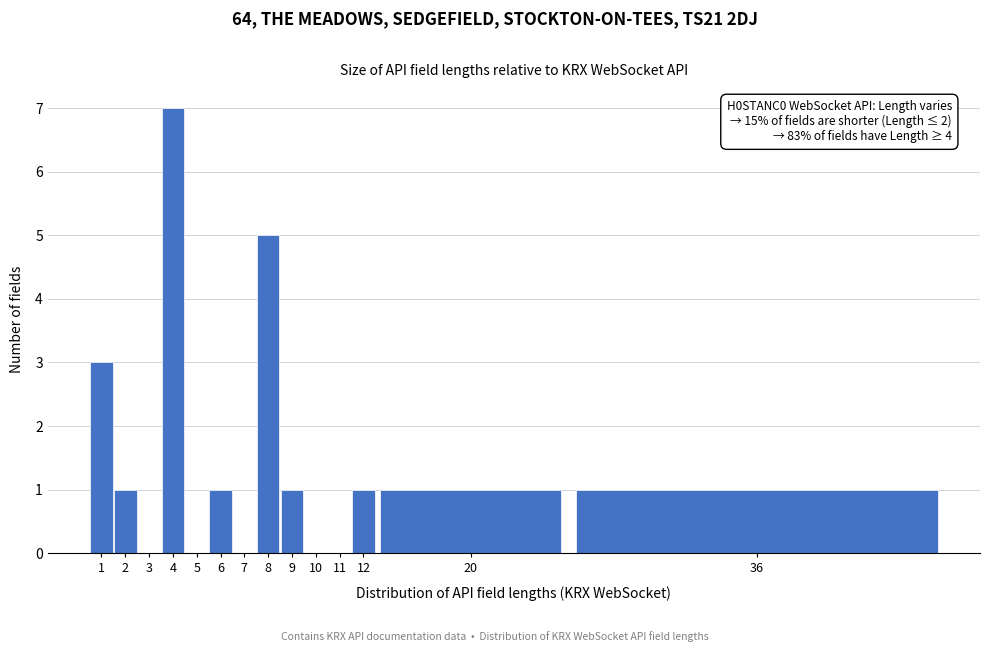

Reading right to left, what are all the values shown in this chart?

36=1	20=1	12=1	11=0	10=0	9=1	8=5	7=0	6=1	5=0	4=7	3=0	2=1	1=3